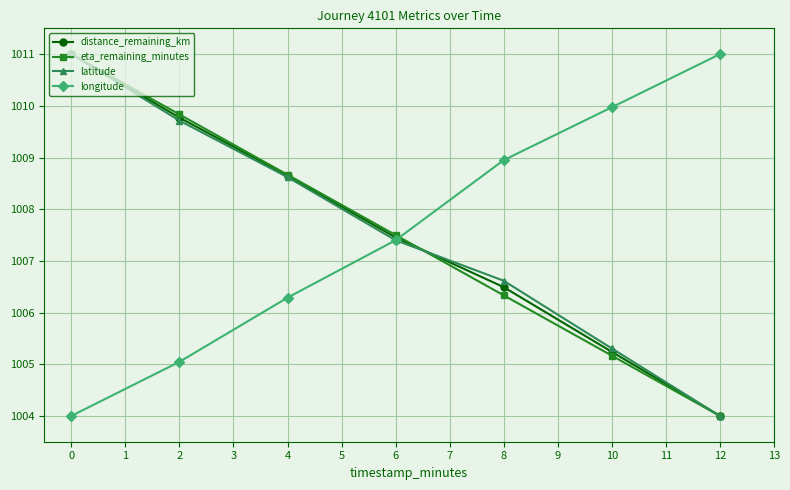

True or false: latitude has more than 2 points higher than both neighbors.

False